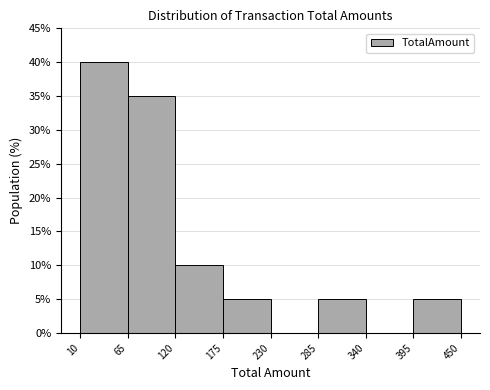

Which range on the x-axis has the tallest bar?

10 to 65